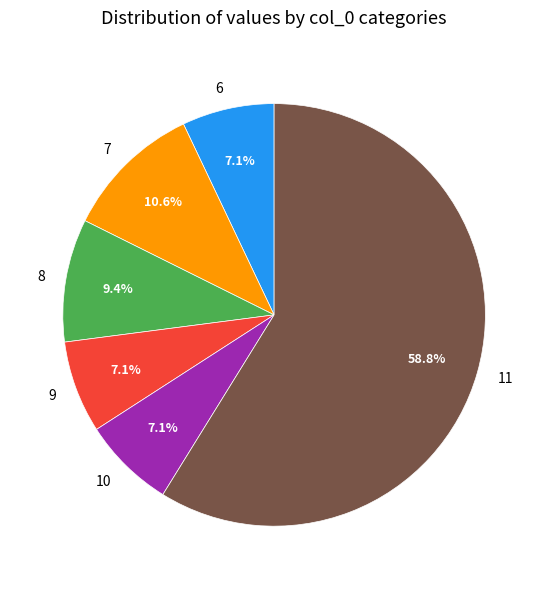

Which slice represents more than half of the pie?

11